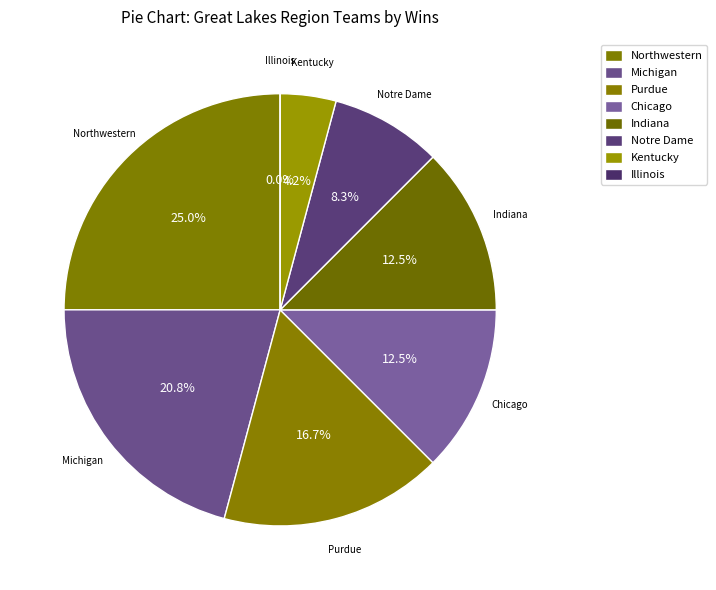

Count the number of slices in the pie.

8